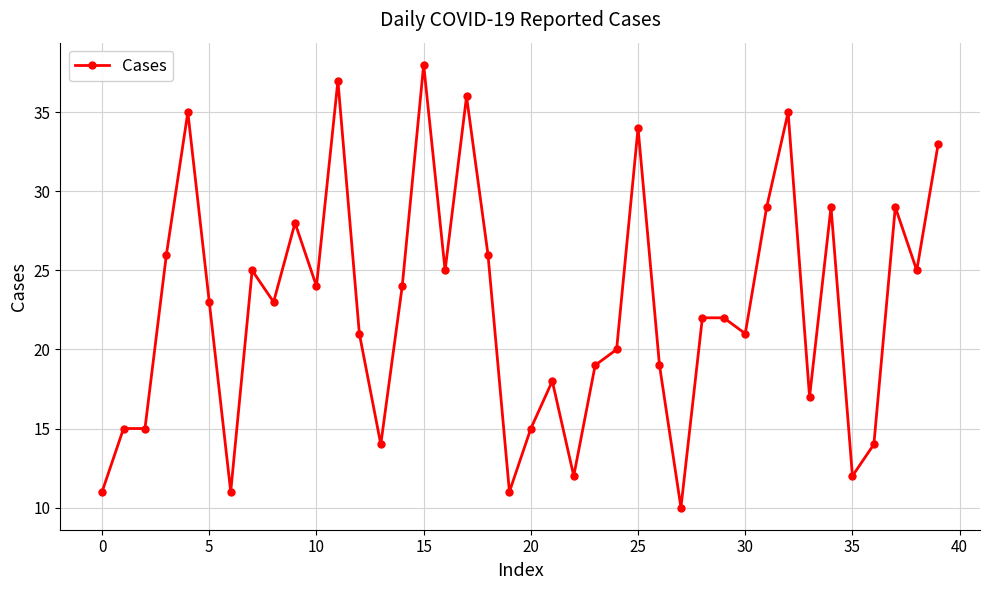

How many distinct data groups are displayed?

1